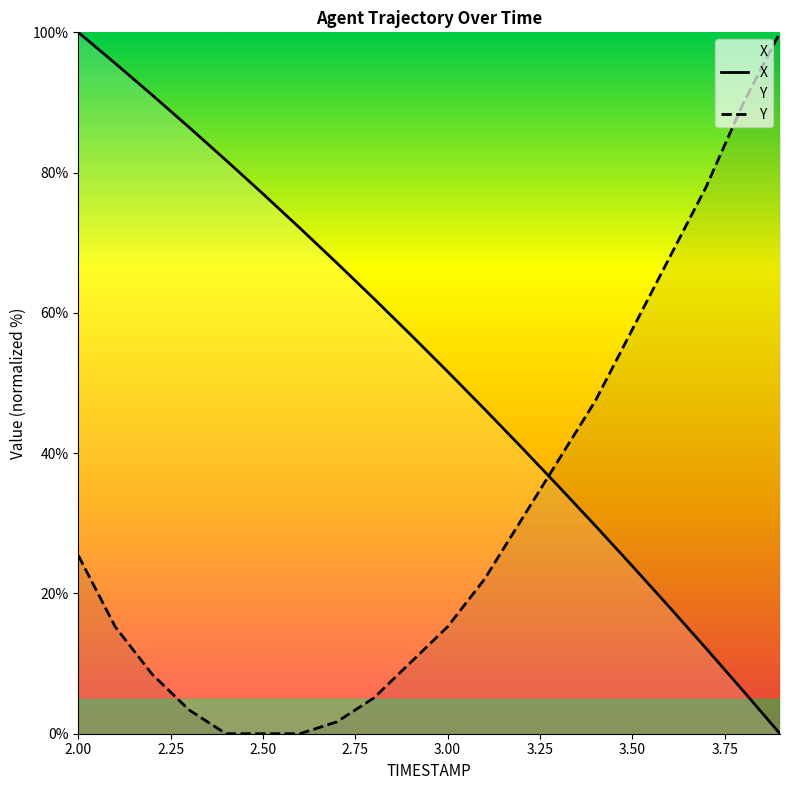

Which series has the widest spread of values?

X